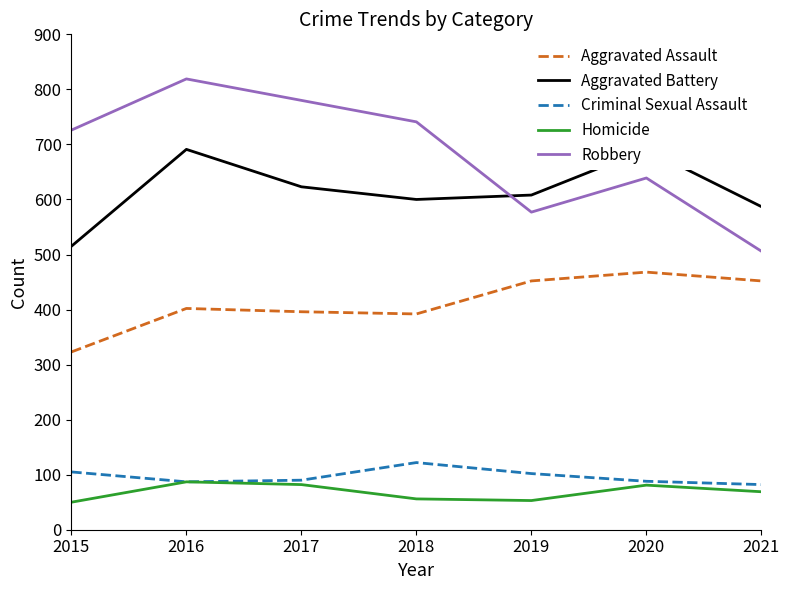

True or false: Homicide and Criminal Sexual Assault cross at least once.

False